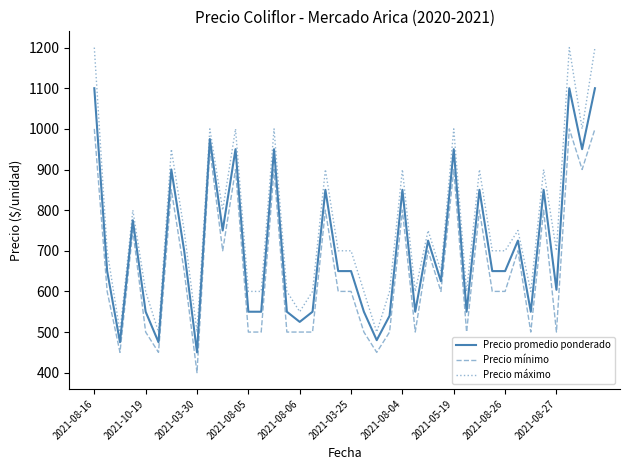

How many lines are shown in the chart?

3